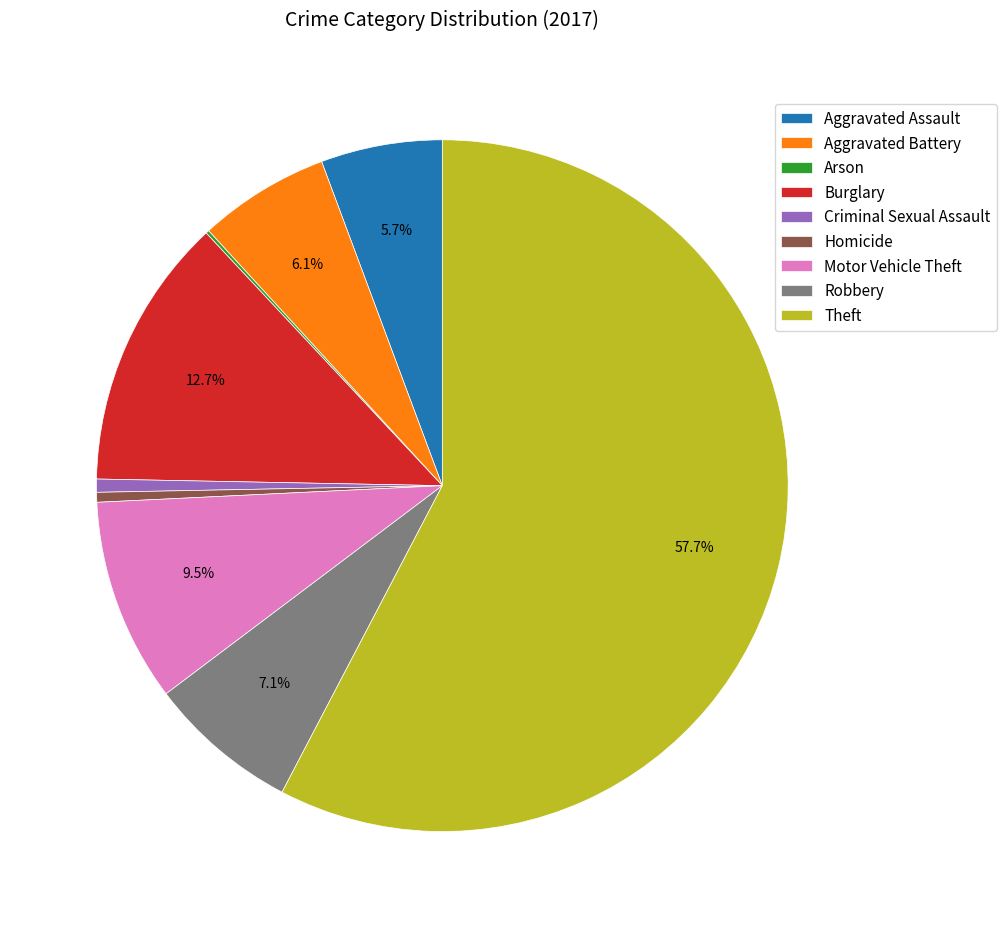

Does any single category account for the majority?

Yes